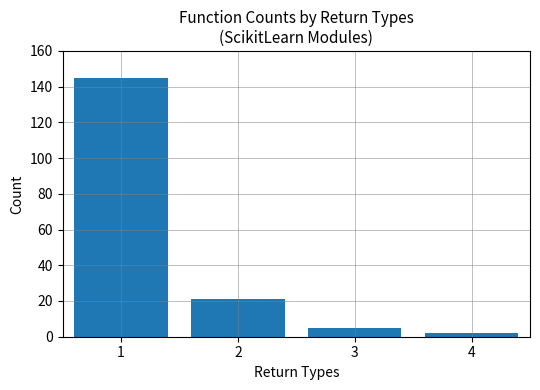

What is the difference between the maximum and minimum values?

143